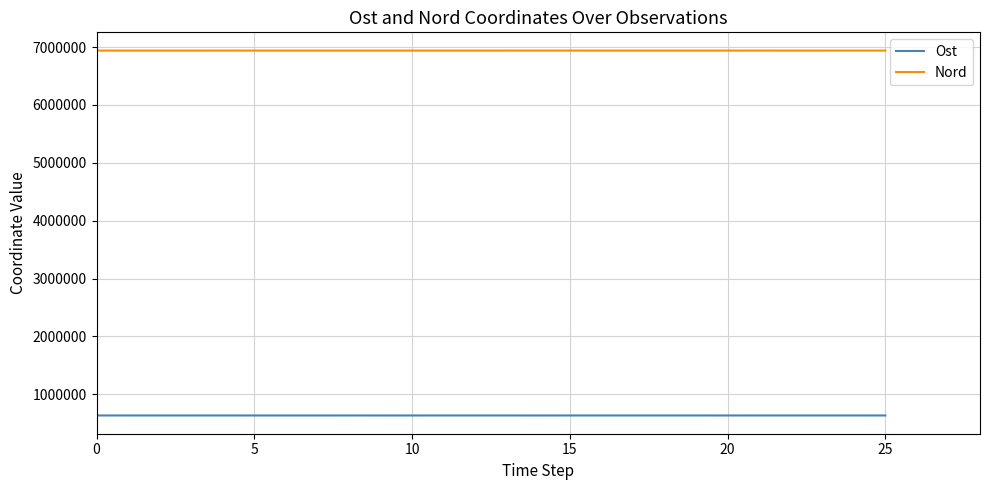

Which series has the largest total across all categories?

Nord